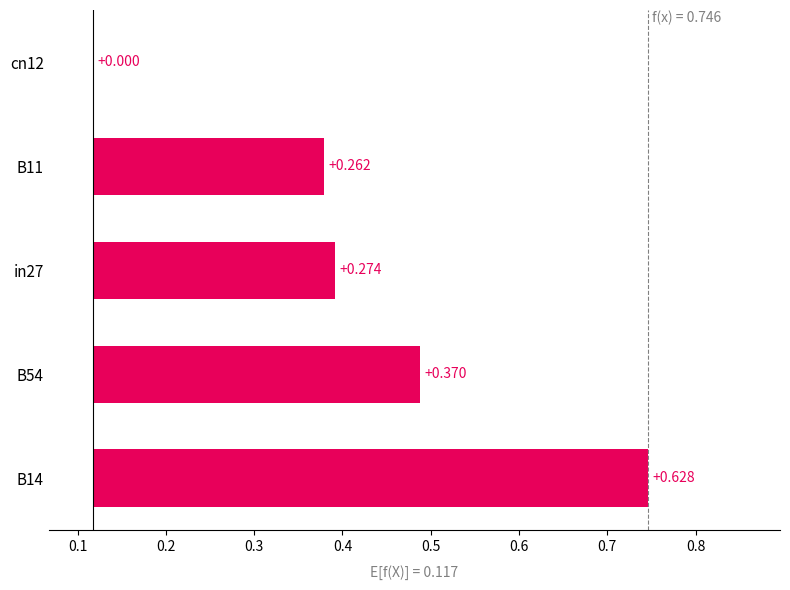

True or false: job244_scenario1_482 has a value of 1.0 at B54.

False